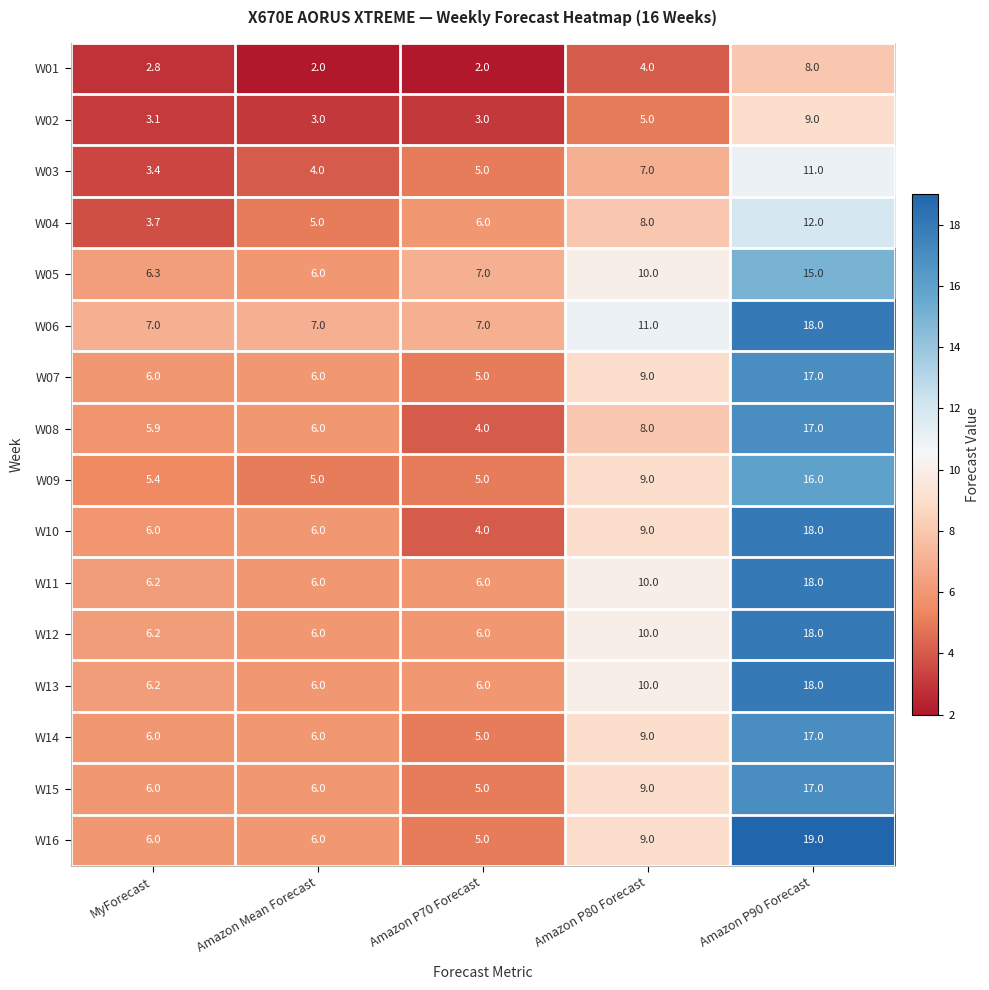

What is the average value of the W05 series?

8.9